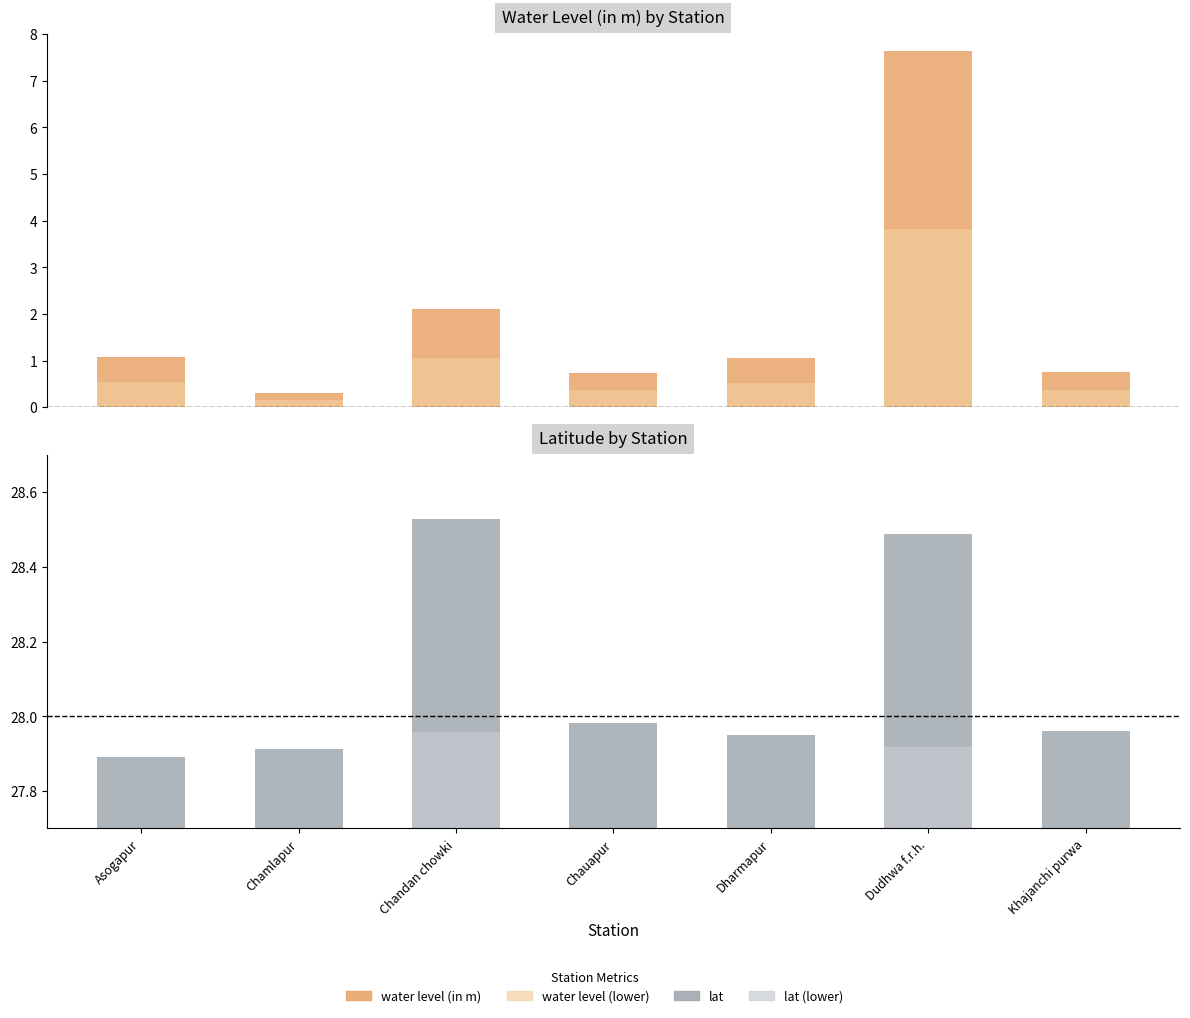

The water level lower bound series shows 0.5 at Asogapur. True or false?

True